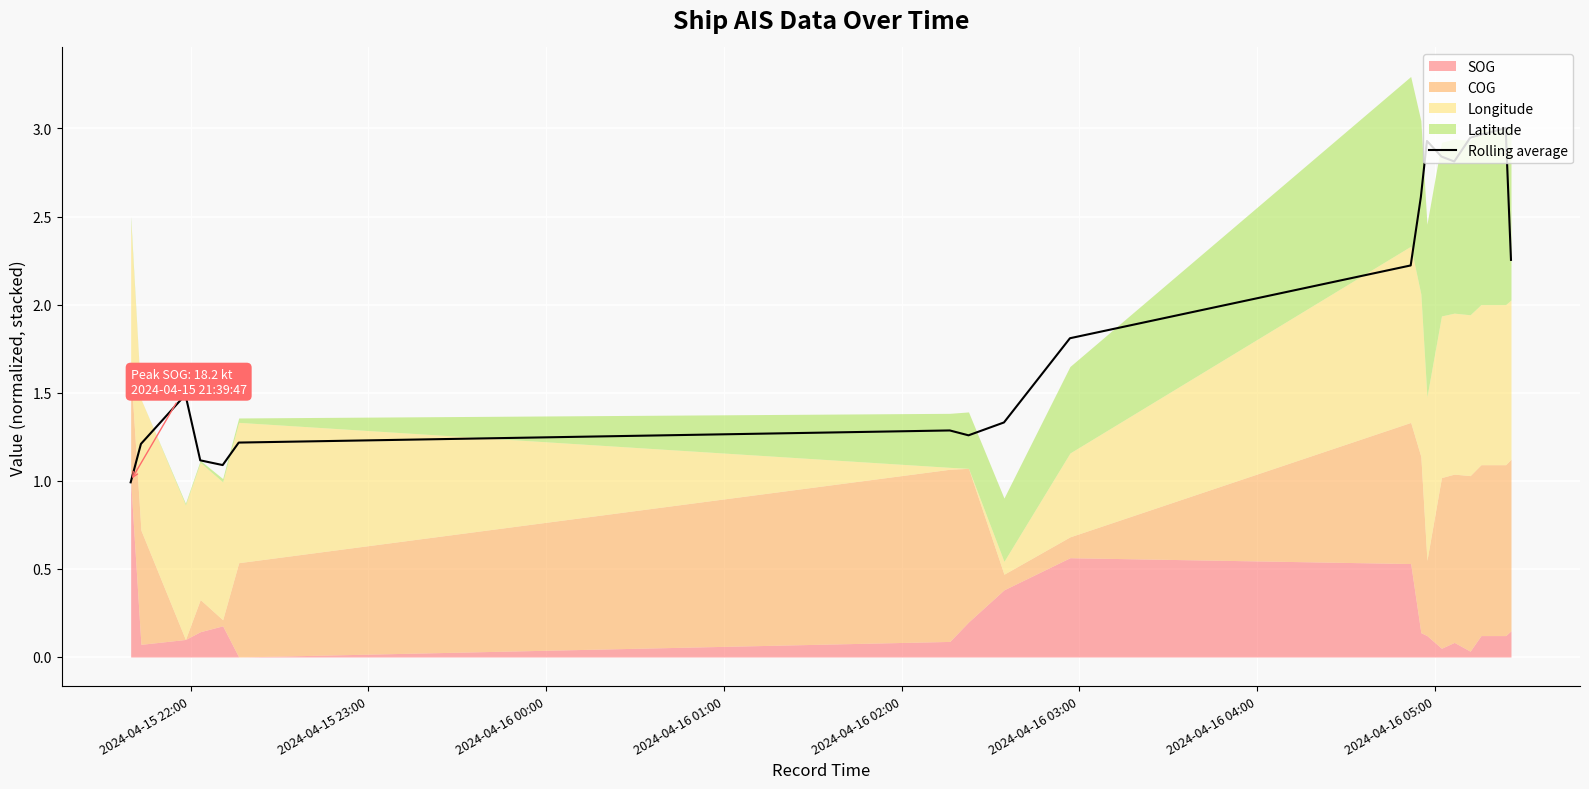

How many interior local valleys (lower than both neighbors) does the data have?

3